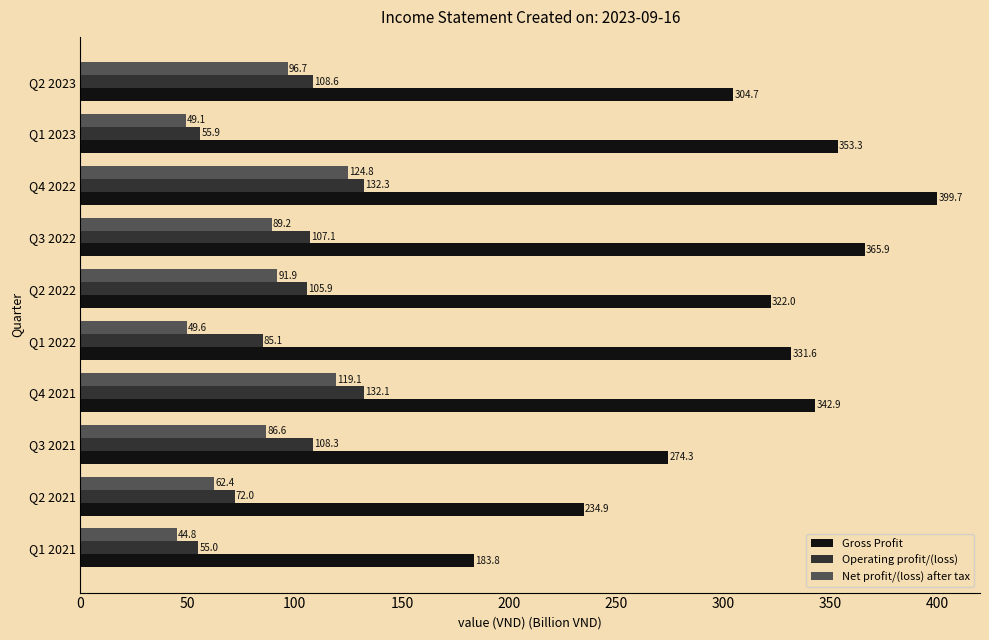

What is the difference between the second highest and second lowest values in the Net profit/(loss) after tax series?

70.0